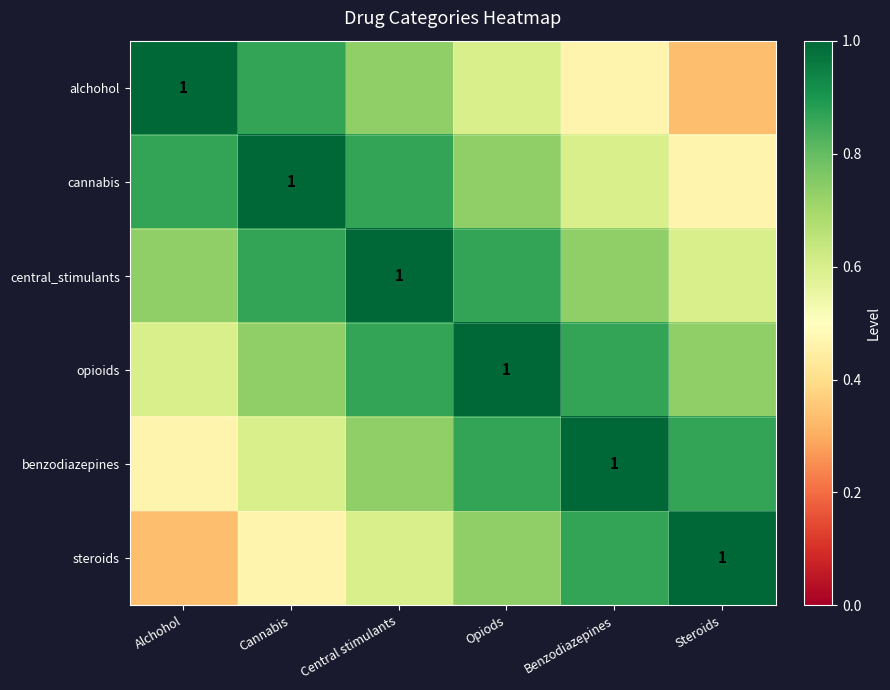

The value of central_stimulants at Benzodiazepines is 1.2. True or false?

False